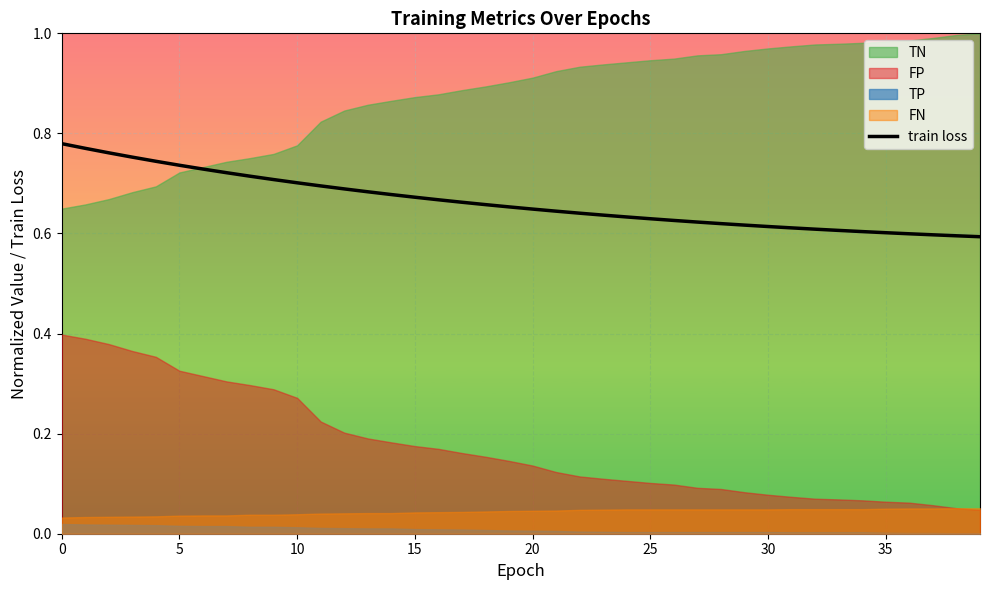

The value of train loss at 30 is 0.3. True or false?

False